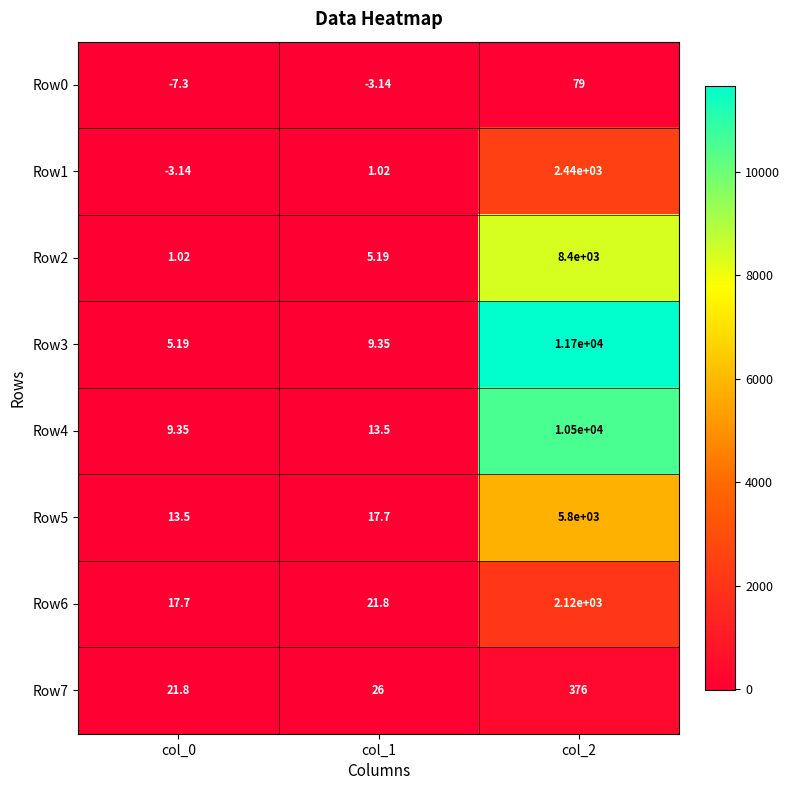

Is the value of Row5 at col_0 greater than the value of Row7 at col_1?

No